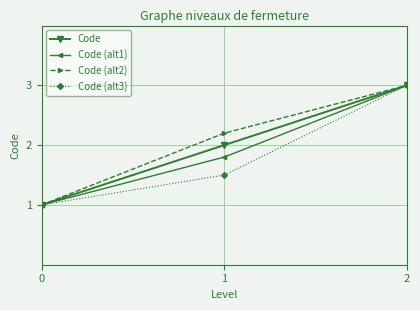

List the series in order of their overall mean, lowest first.

Code (alt3), Code (alt1), Code, Code (alt2)